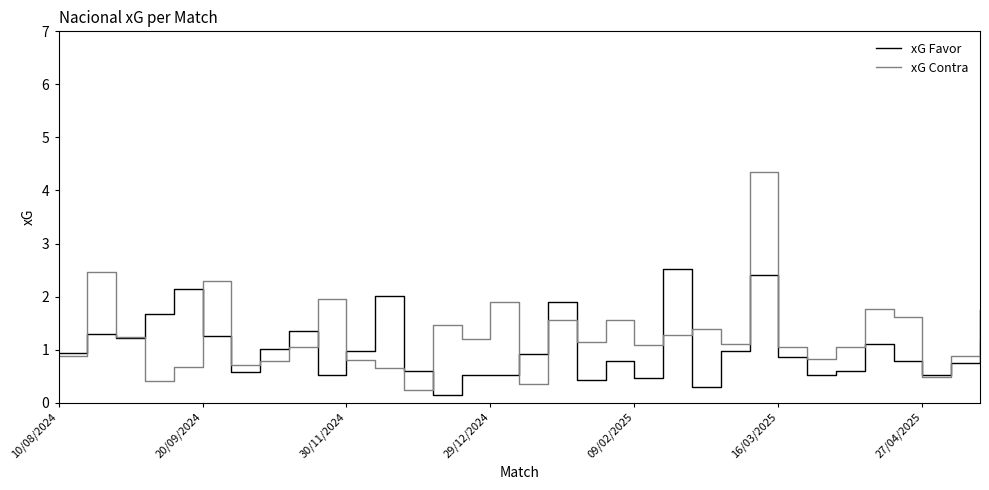

List the series in order of their peak value, highest first.

xG Contra, xG Favor